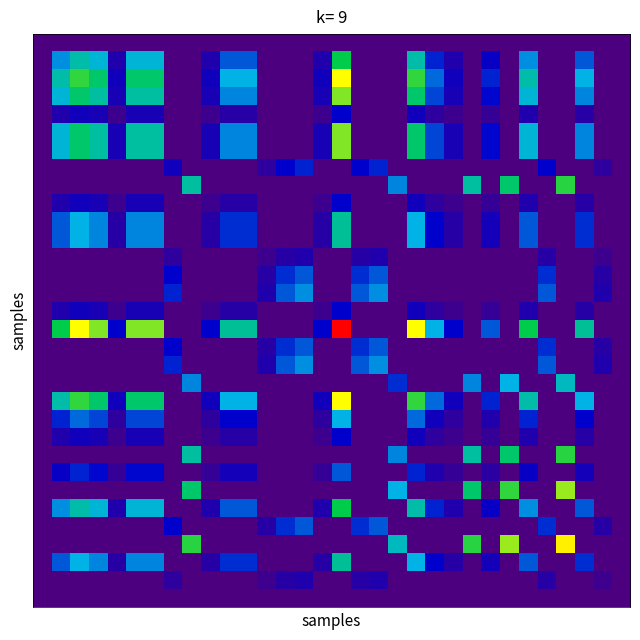

At which category is the sum across all series the highest?

16